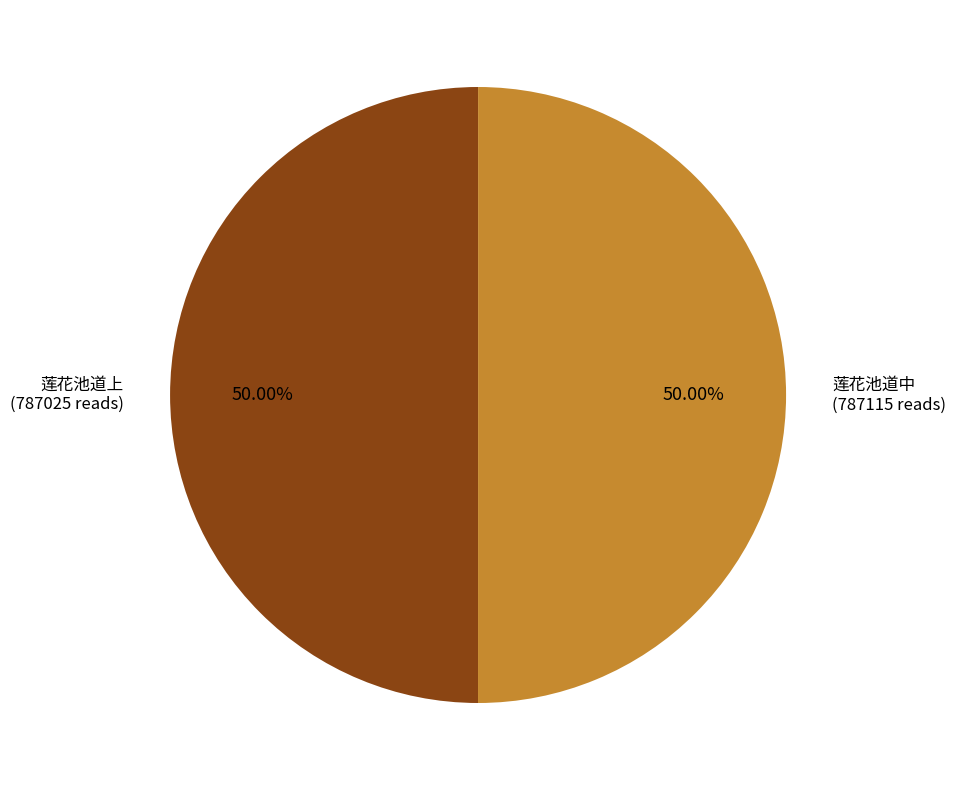

What portion of the pie excludes 莲花池道上?

50.0%